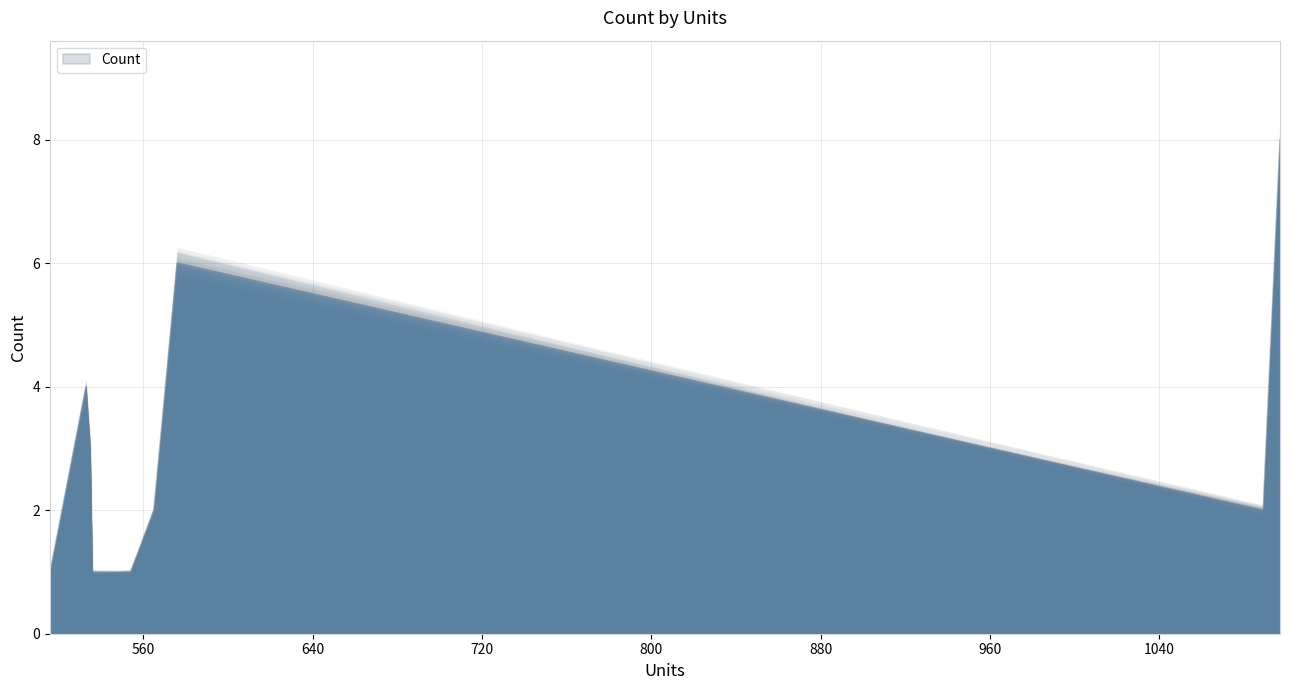

Reading right to left, list all the values displayed in this chart.

1097=8	1089=2	576=6	565=2	554=1	536=1	535=3	533=4	516=1